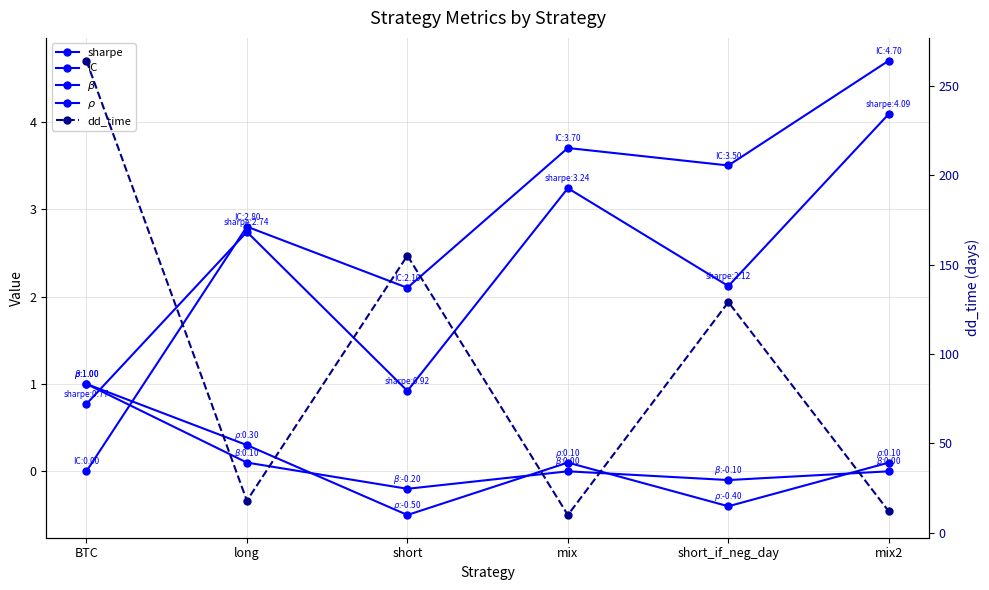

Between mix and short_if_neg_day, which series saw the biggest shift?

dd_time